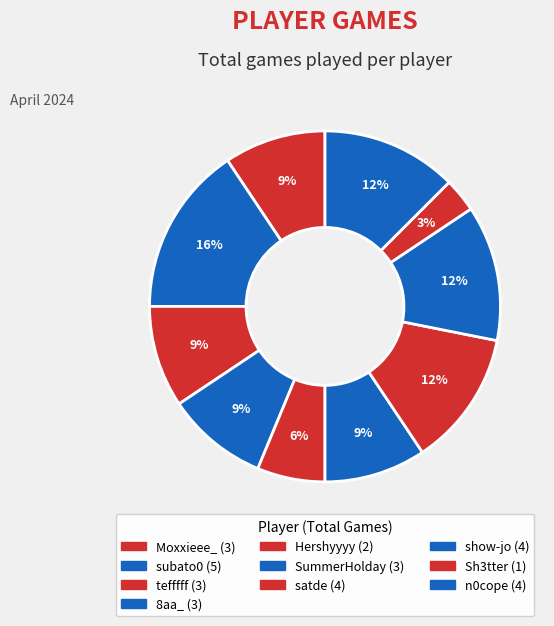

What is the largest slice in the pie chart?

subato0